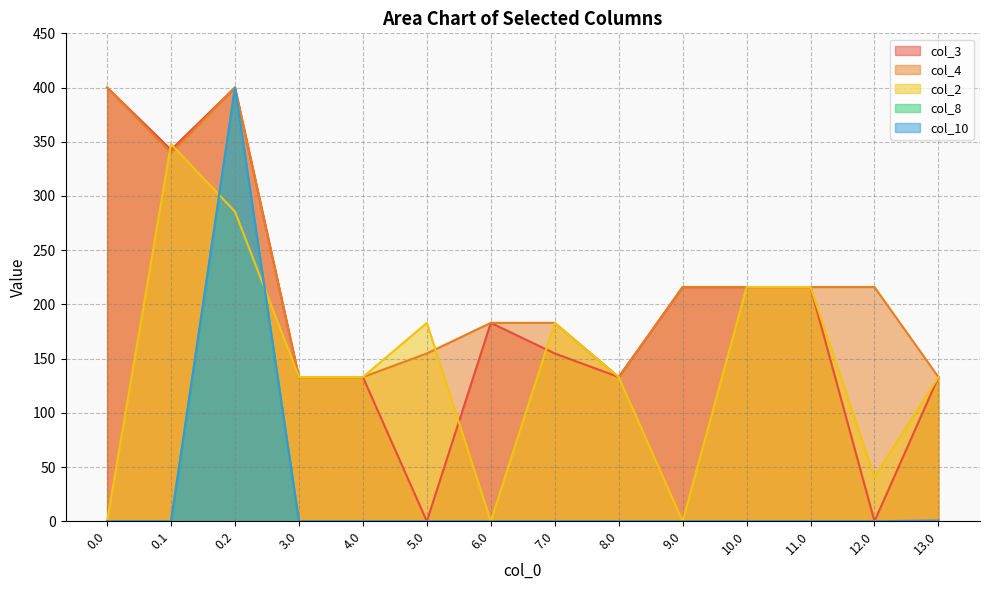

True or false: col_3 and col_8 cross at least once.

False